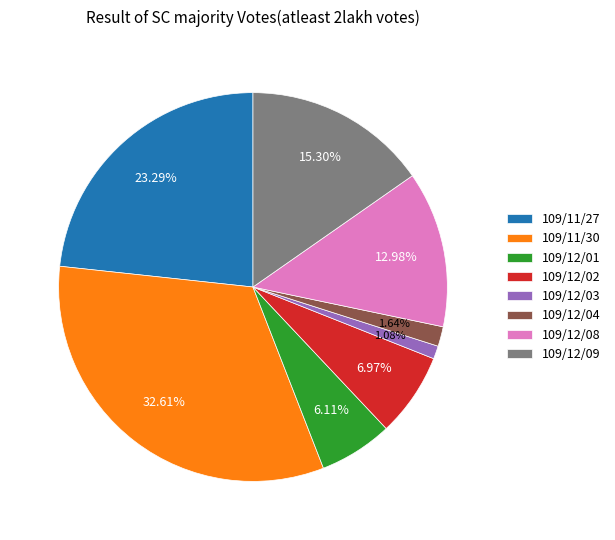

How many slices are in this pie chart?

8